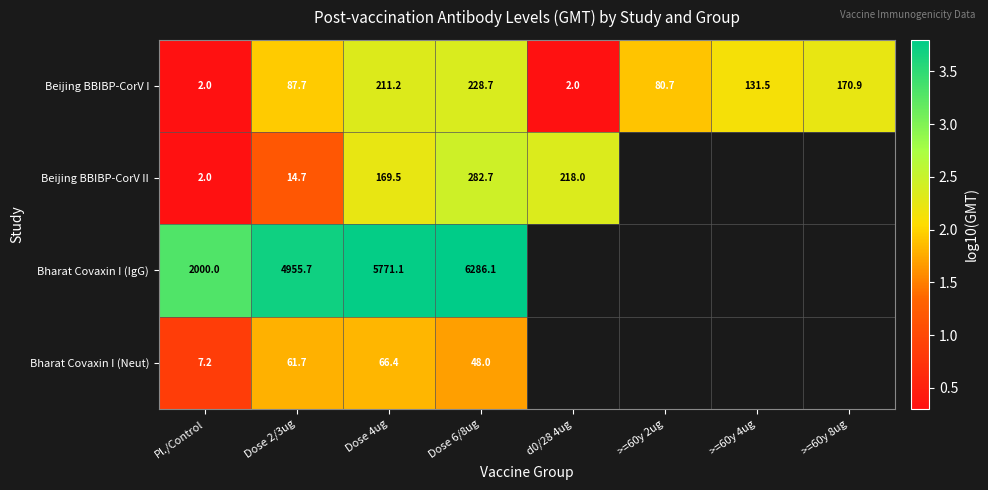

Rank the series at Dose 4ug from highest to lowest value.

Bharat Covaxin I (IgG), Beijing BBIBP-CorV I, Beijing BBIBP-CorV II, Bharat Covaxin I (Neut)